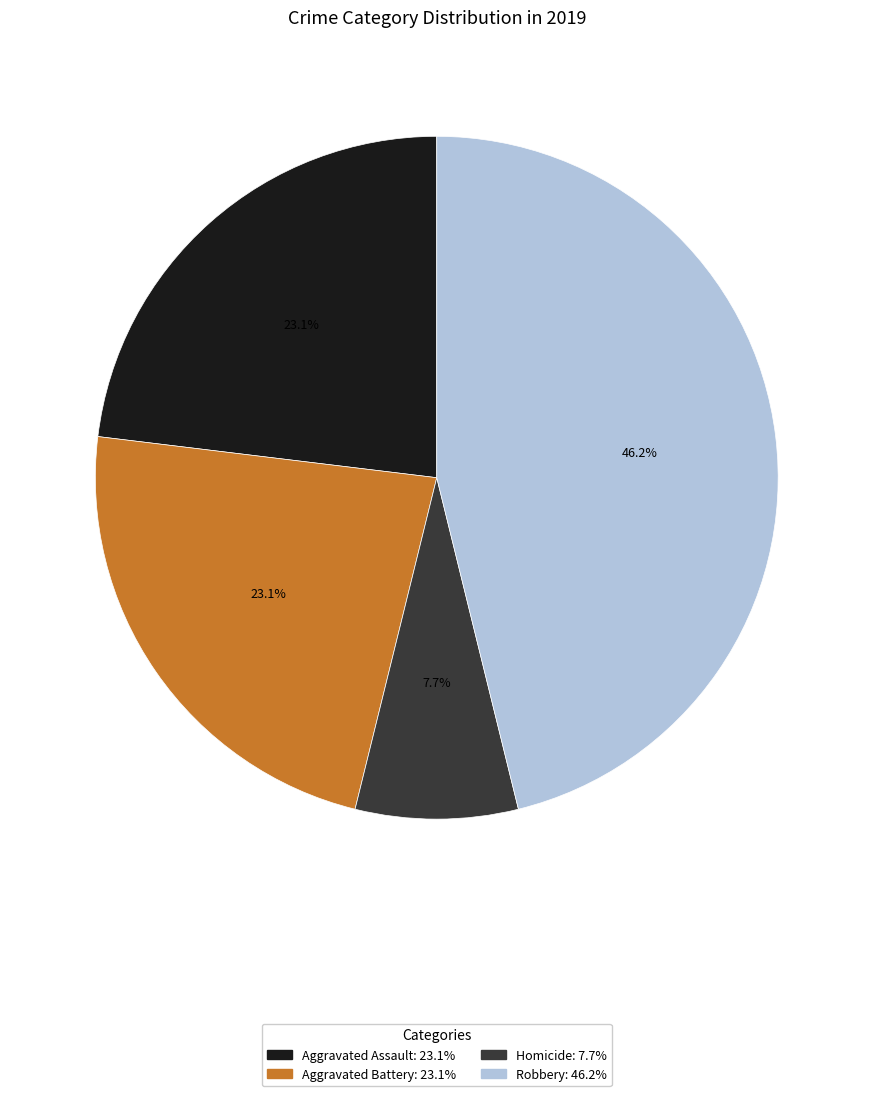

Is there a majority slice in this chart?

No